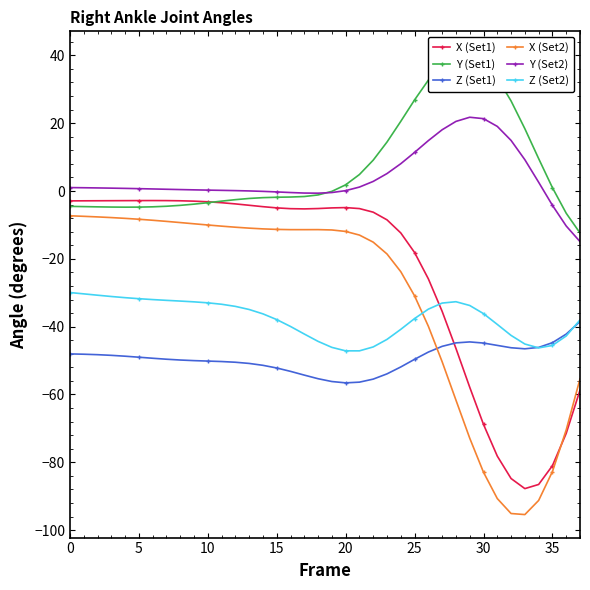

What are all the series names shown in the legend?

X (Set1), Y (Set1), Z (Set1), X (Set2), Y (Set2), Z (Set2)